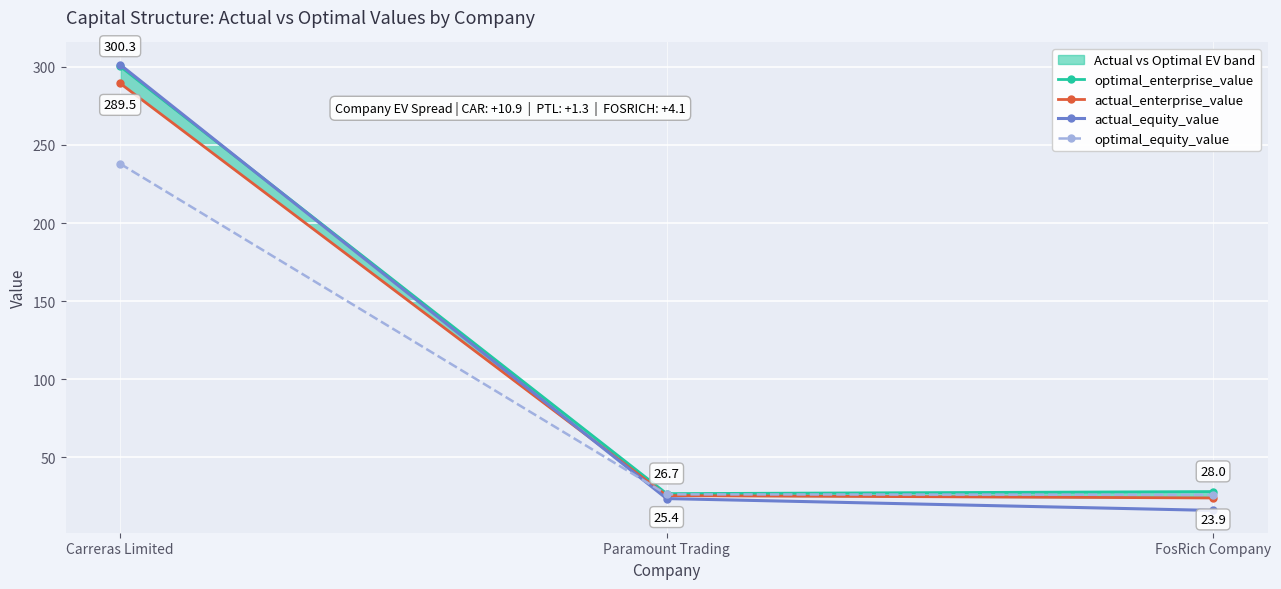

Reading right to left, what are all the values shown in this chart?

optimal_enterprise_value: 28.0	26.7	300.3
actual_enterprise_value: 23.9	25.4	289.5
actual_equity_value: 15.9	23.5	301.4
optimal_equity_value: 25.9	26.2	237.9